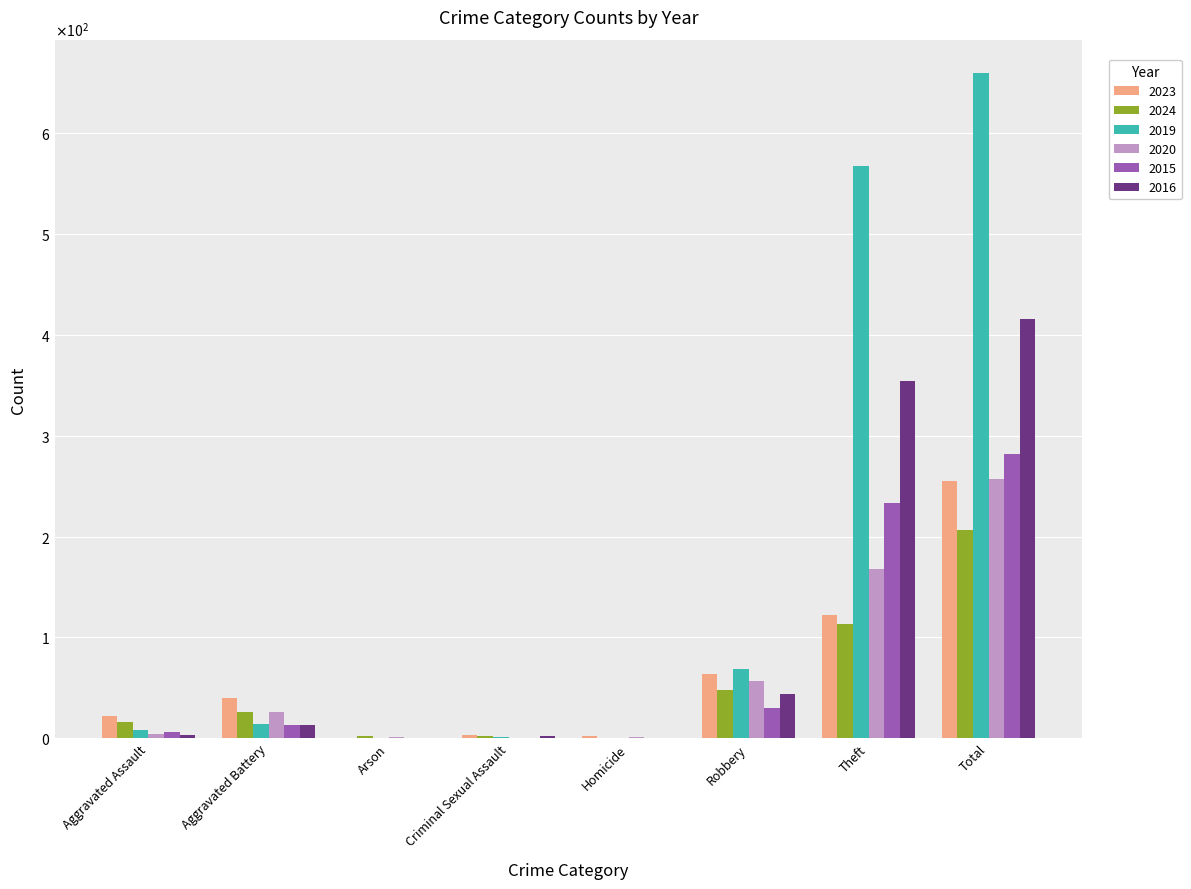

What are all the series names shown in the legend?

2023, 2024, 2019, 2020, 2015, 2016